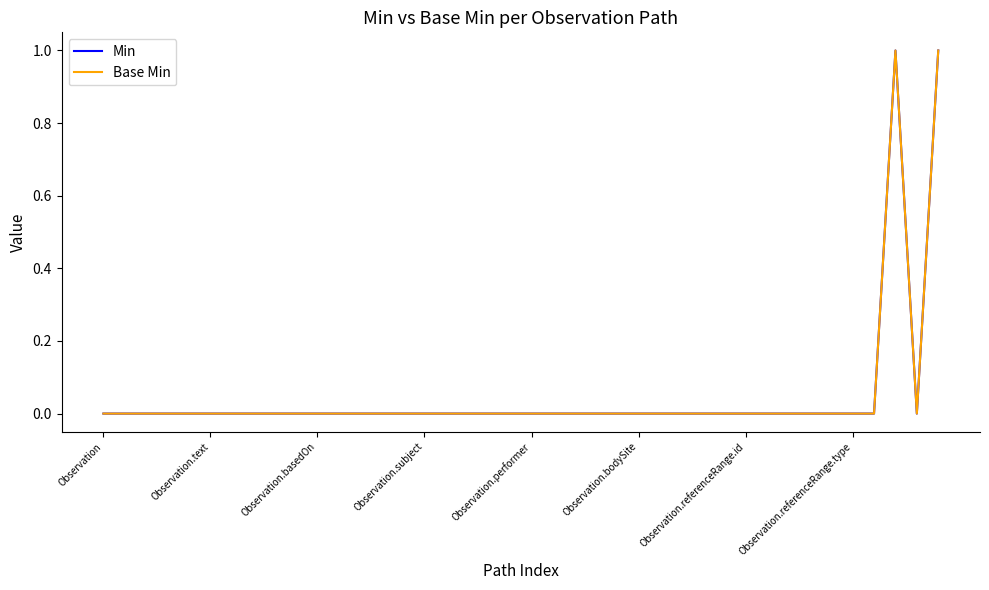

Is this an area chart (filled region under the line)?

No